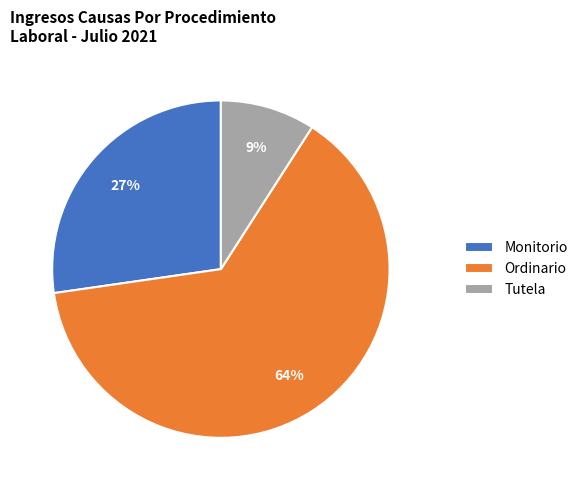

Between Tutela and Monitorio, which is larger?

Monitorio